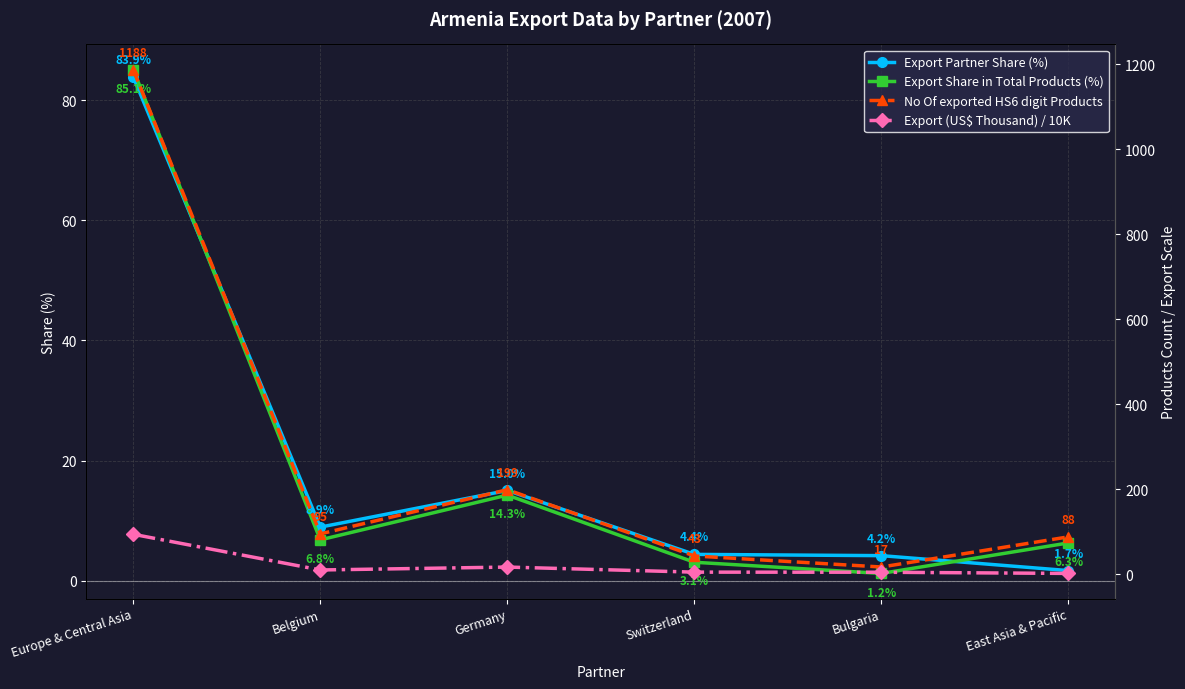

At Germany, list the series in order from largest to smallest.

No Of exported HS6 digit Products, Export (US$ Thousand) / 10K, Export Partner Share (%), Export Share in Total Products (%)